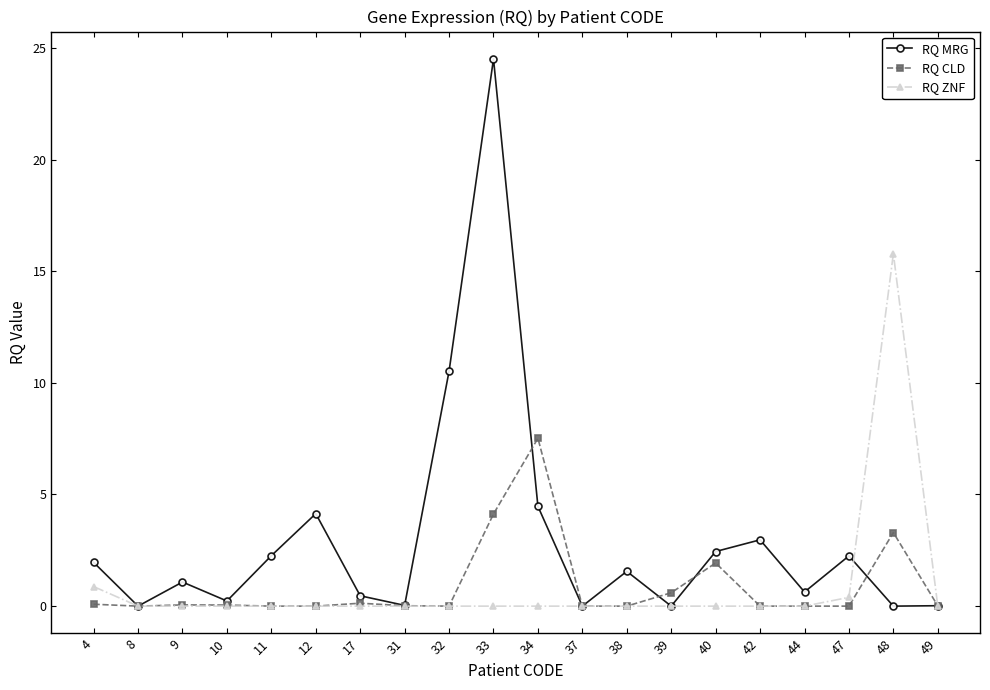

Which series has the largest total across all categories?

RQ MRG